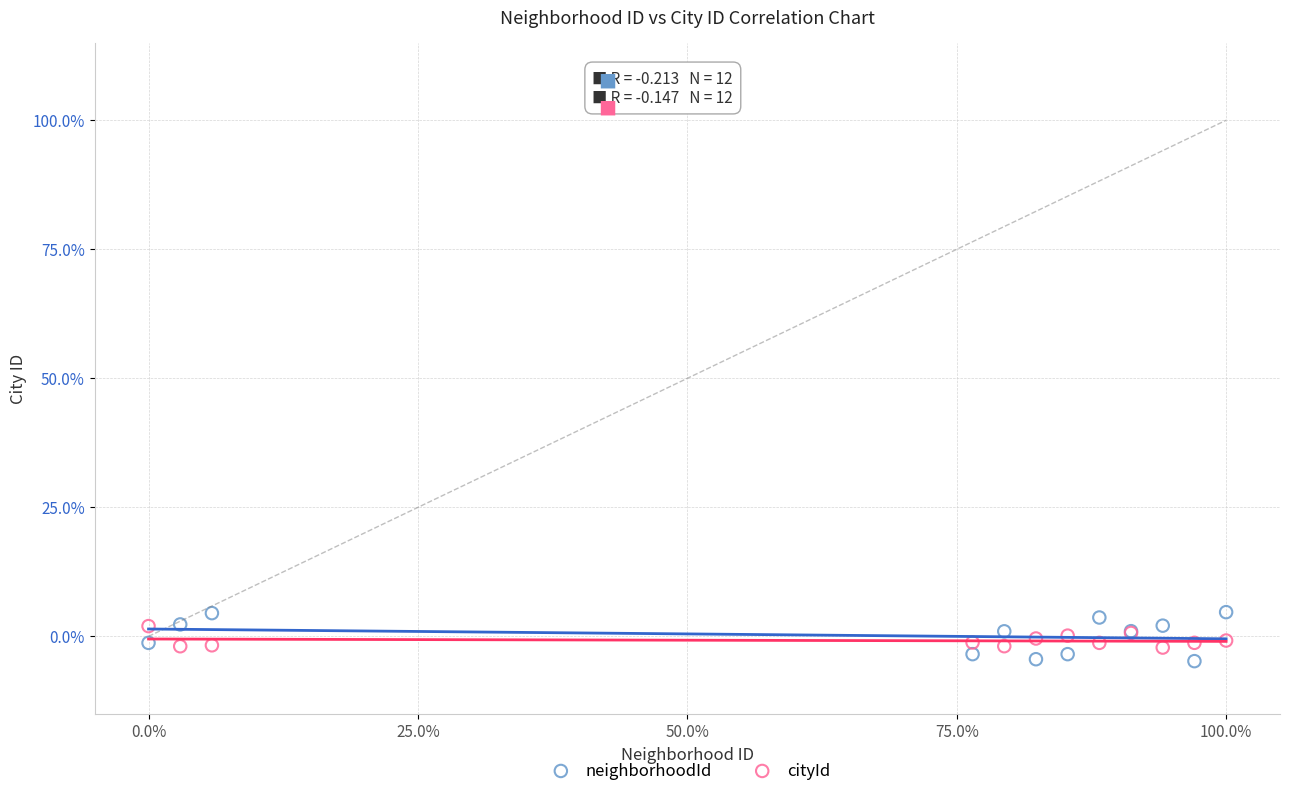

What is the X range (max minus min) for the scatter plot?

100.0